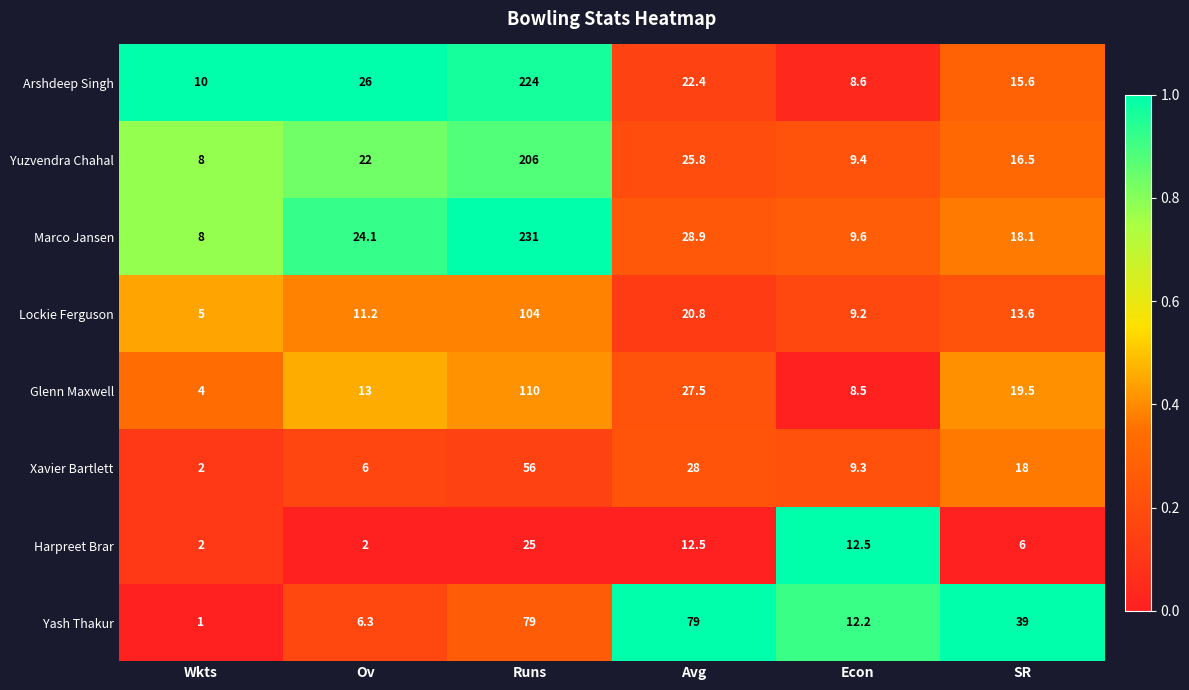

Which category has the highest value across all series?

Runs